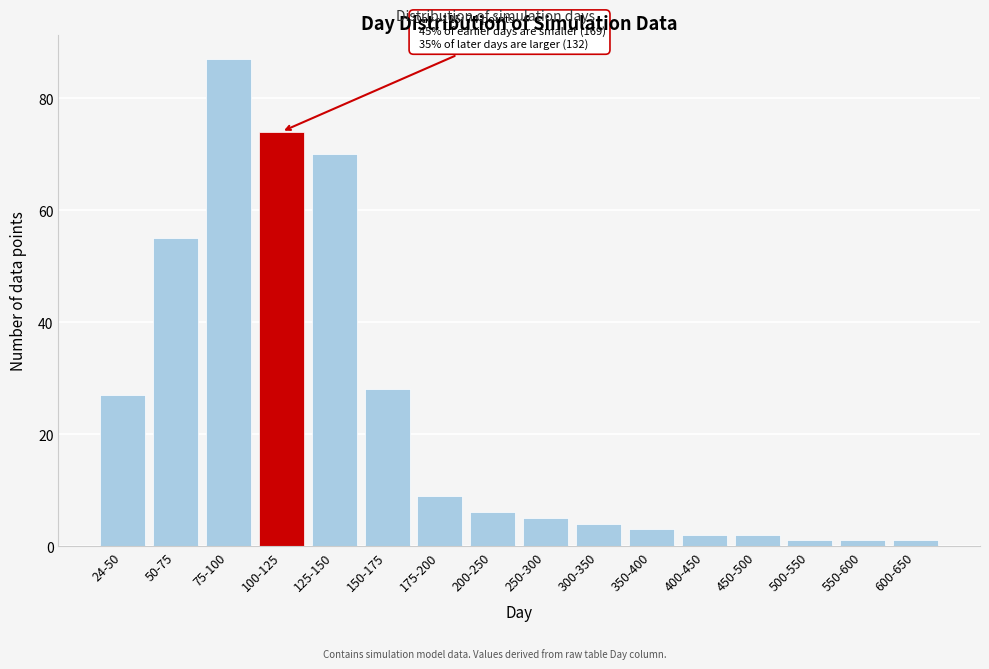

Reading left to right, list all the values displayed in this chart.

24-50=27	50-75=55	75-100=87	100-125=74	125-150=70	150-175=28	175-200=9	200-250=6	250-300=5	300-350=4	350-400=3	400-450=2	450-500=2	500-550=1	550-600=1	600-650=1